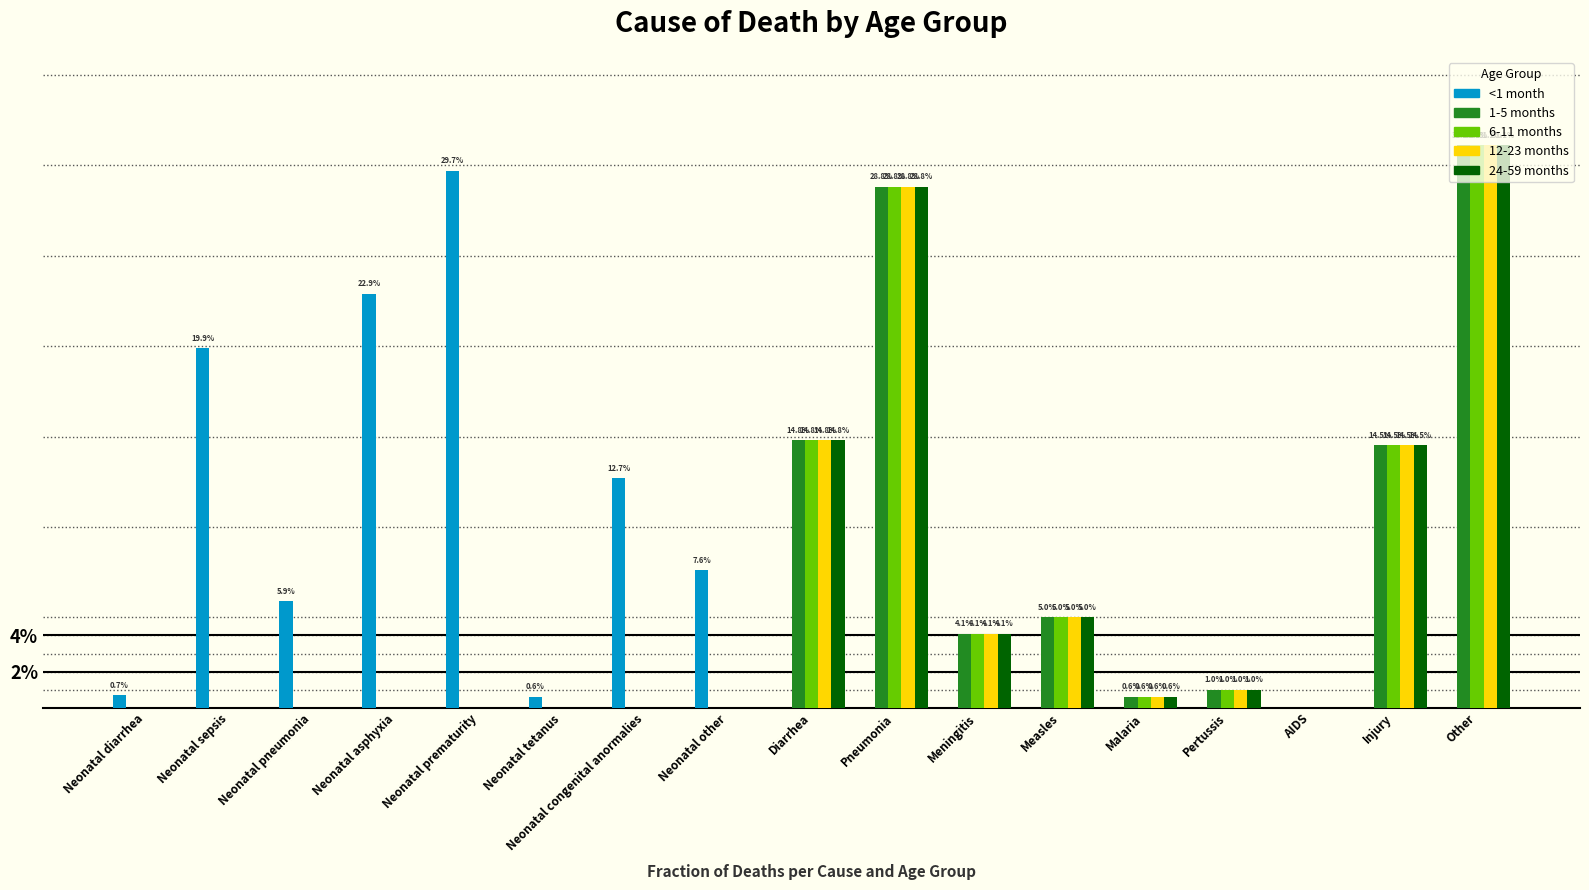

What is the label of the 2nd bar from the left?

Neonatal sepsis